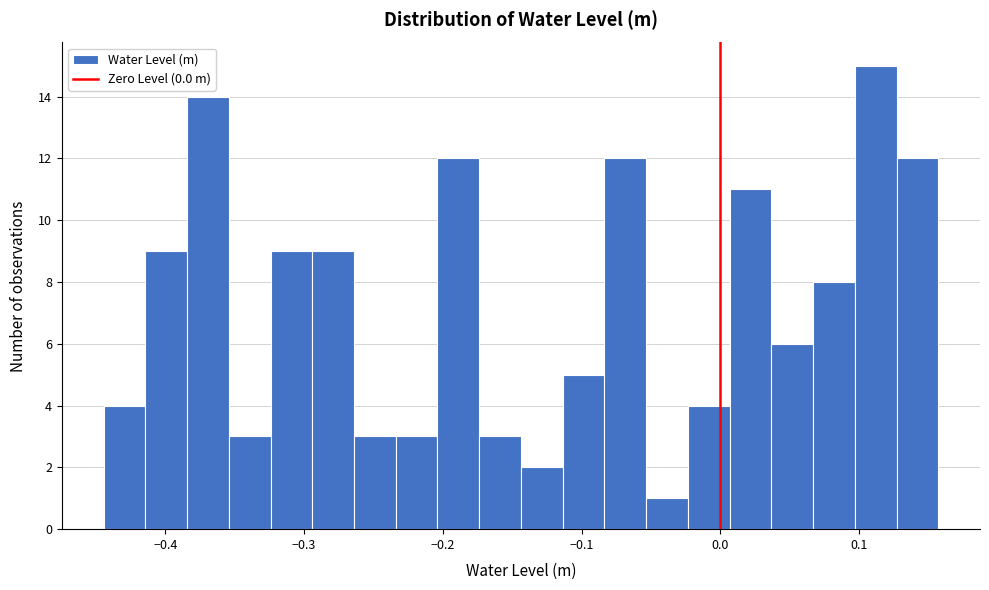

Around what value on the x-axis is the tallest bar? Give the approximate position of its centre, as read against the axis.

0.11